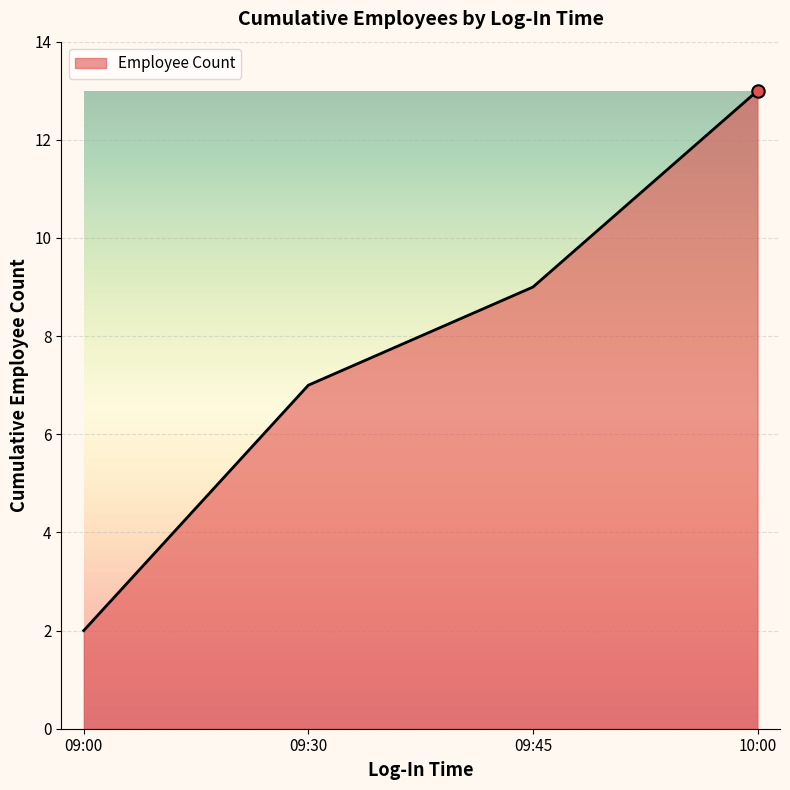

Which has a higher value, 09:45 or 09:00?

09:45